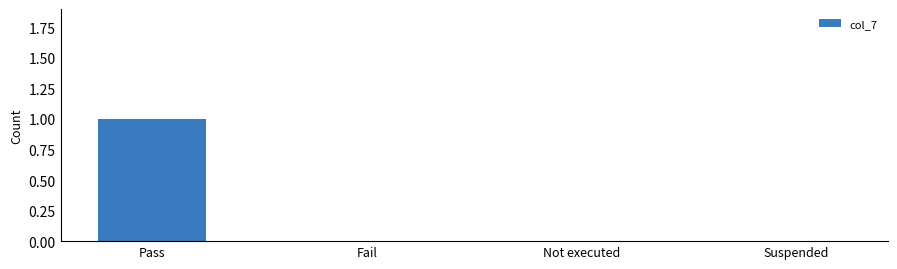

Between Suspended and Pass, which is larger?

Pass